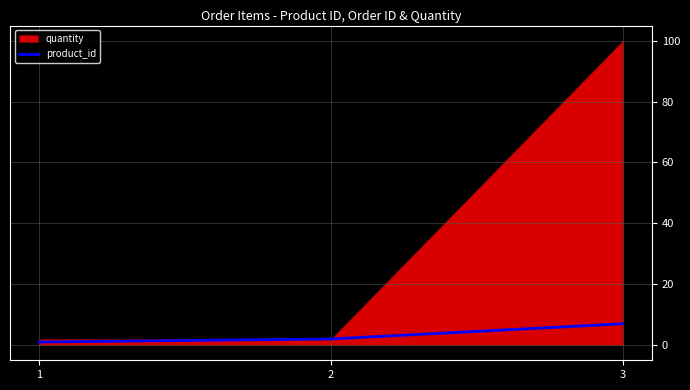

What is the maximum value for product_id?

7